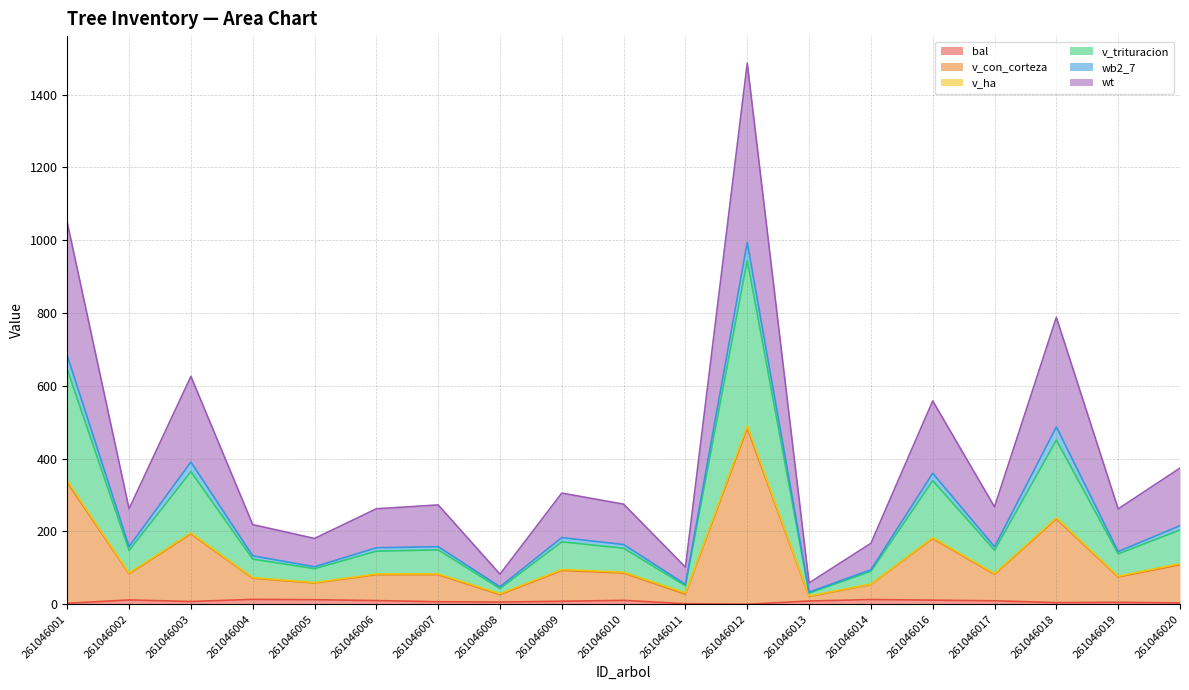

At which category is the sum across all series the highest?

261046012